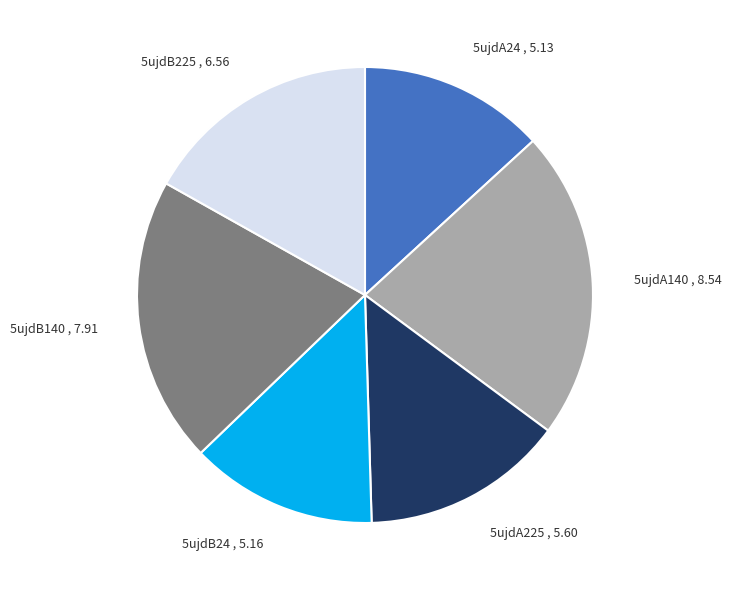

Between 5ujdB140 , 7.91 and 5ujdB225 , 6.56, which is larger?

5ujdB140 , 7.91